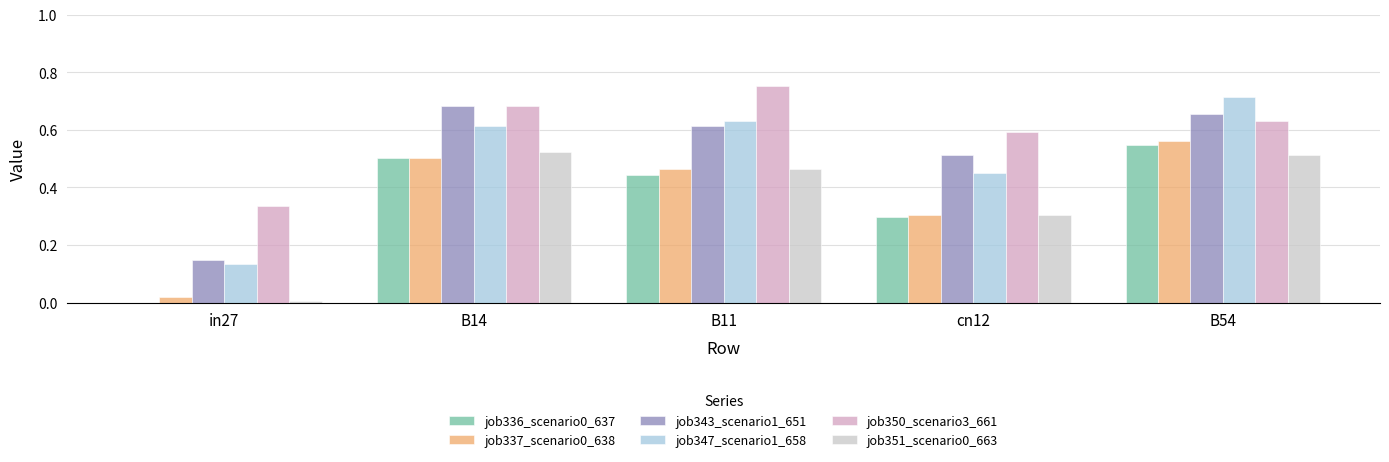

What is the sum of the job343_scenario1_651 values at B11 and cn12?

1.1